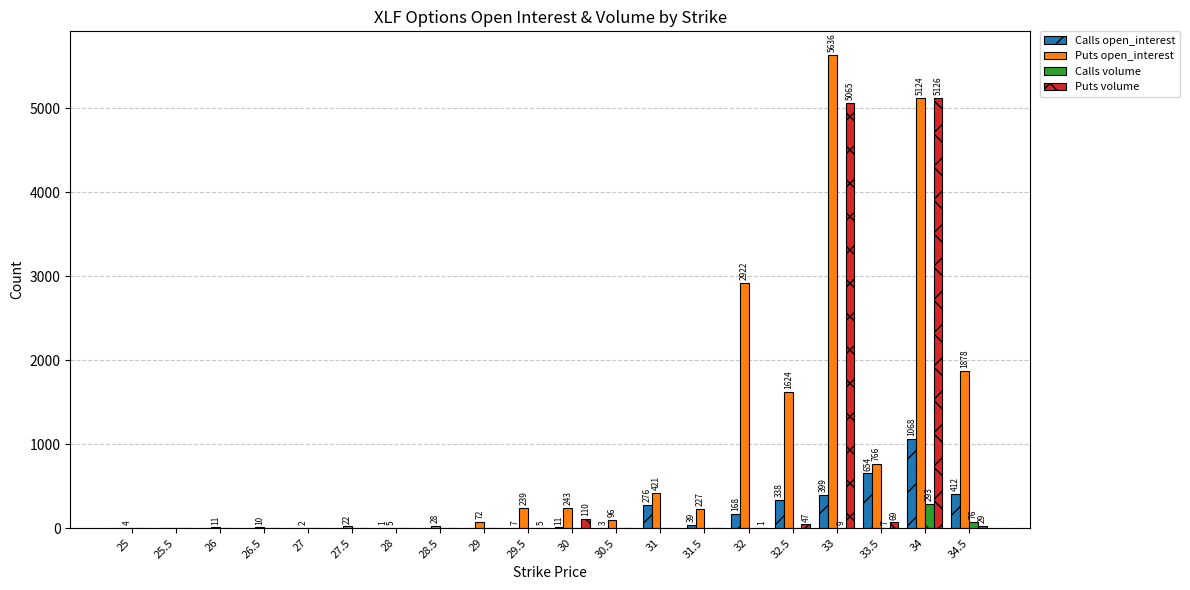

Reading left to right, extract all data points from this chart.

Calls open_interest: 0	0	0	0	0	0	1	0	0	7	11	3	276	39	168	338	399	654	1068	412
Puts open_interest: 4	0	11	10	2	22	5	28	72	239	243	96	421	227	2922	1624	5636	766	5124	1878
Calls volume: 0	0	0	0	0	0	0	0	0	0	0	0	0	0	0	0	9	7	293	76
Puts volume: 0	0	0	0	0	0	0	0	0	5	110	0	0	0	1	47	5065	69	5126	29